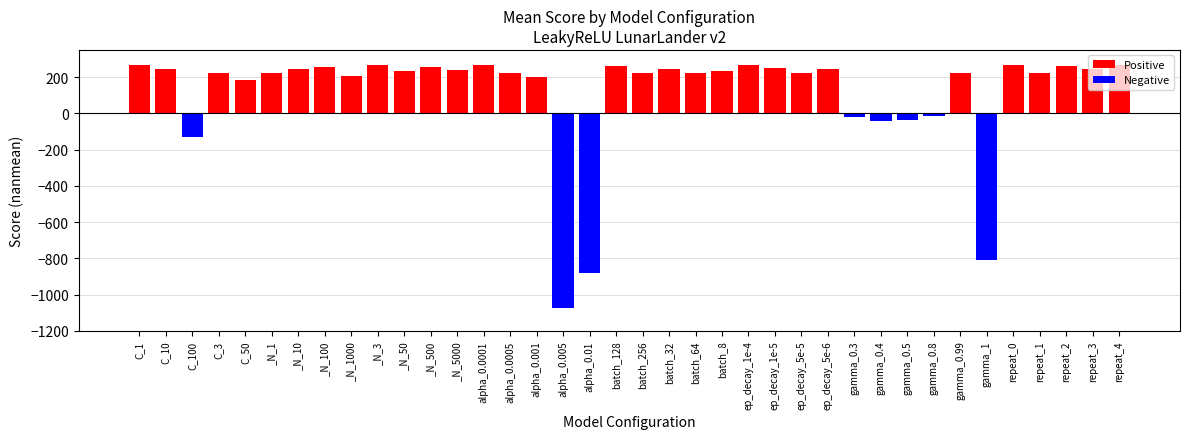

Is it true that the value at C_3 is 305.7?

False